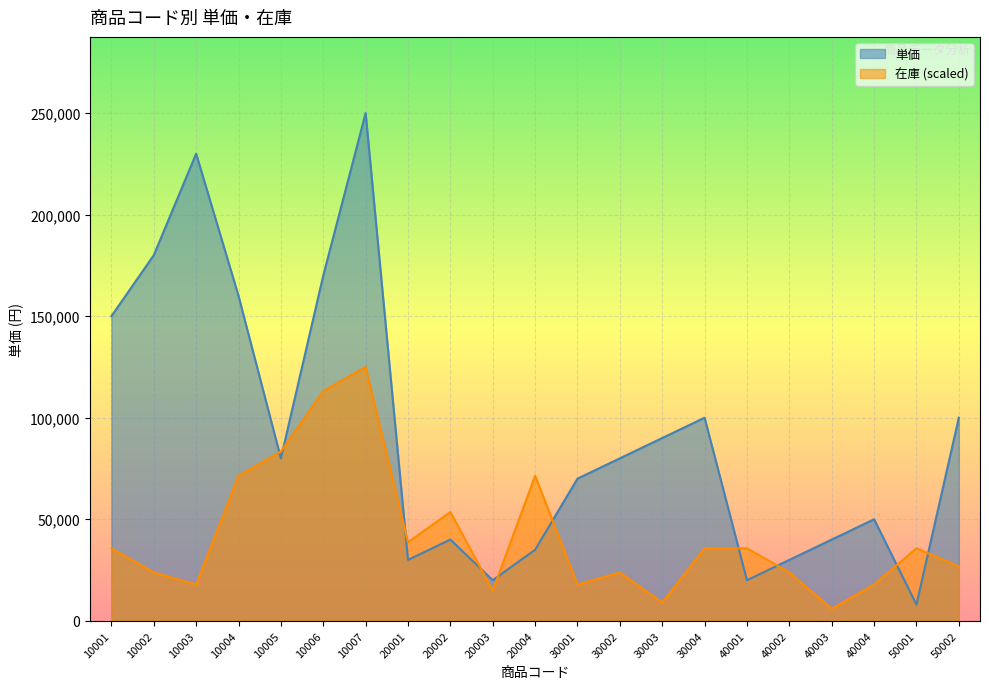

True or false: 単価 has a value of 8000.0 at 50001.

True